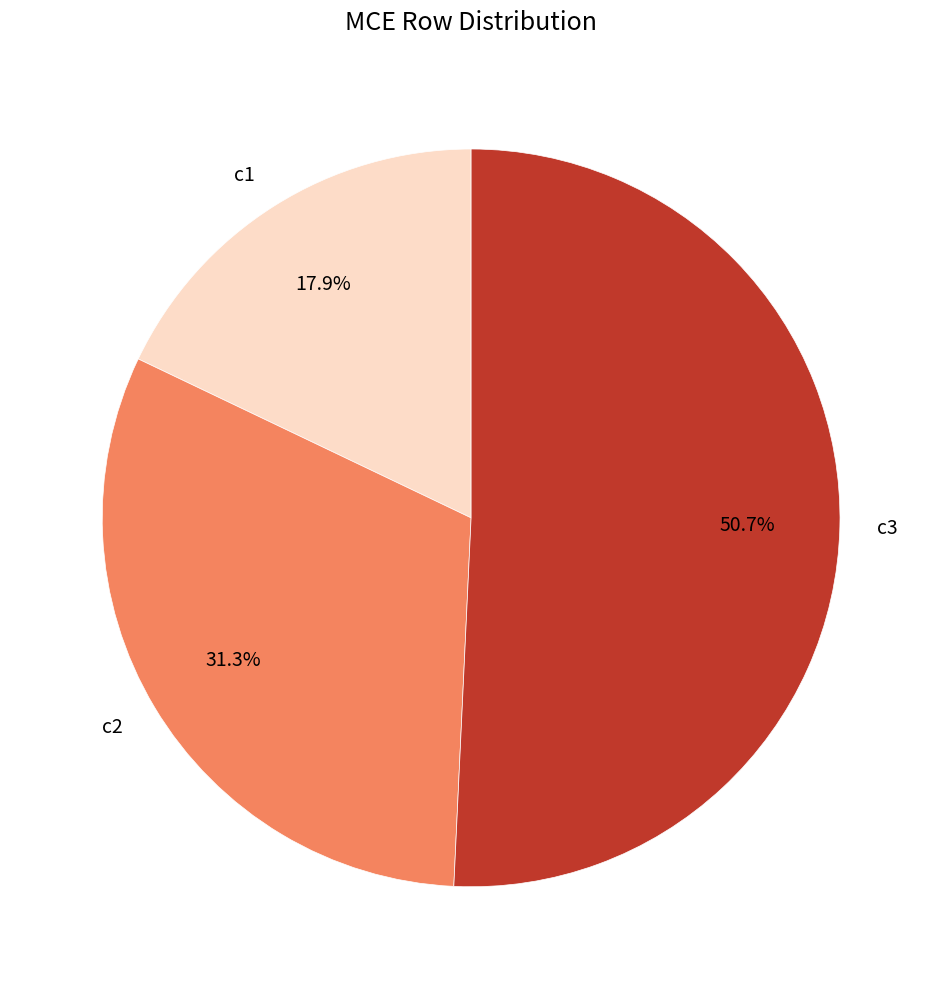

The c3 slice represents 59% of the pie. True or false?

False